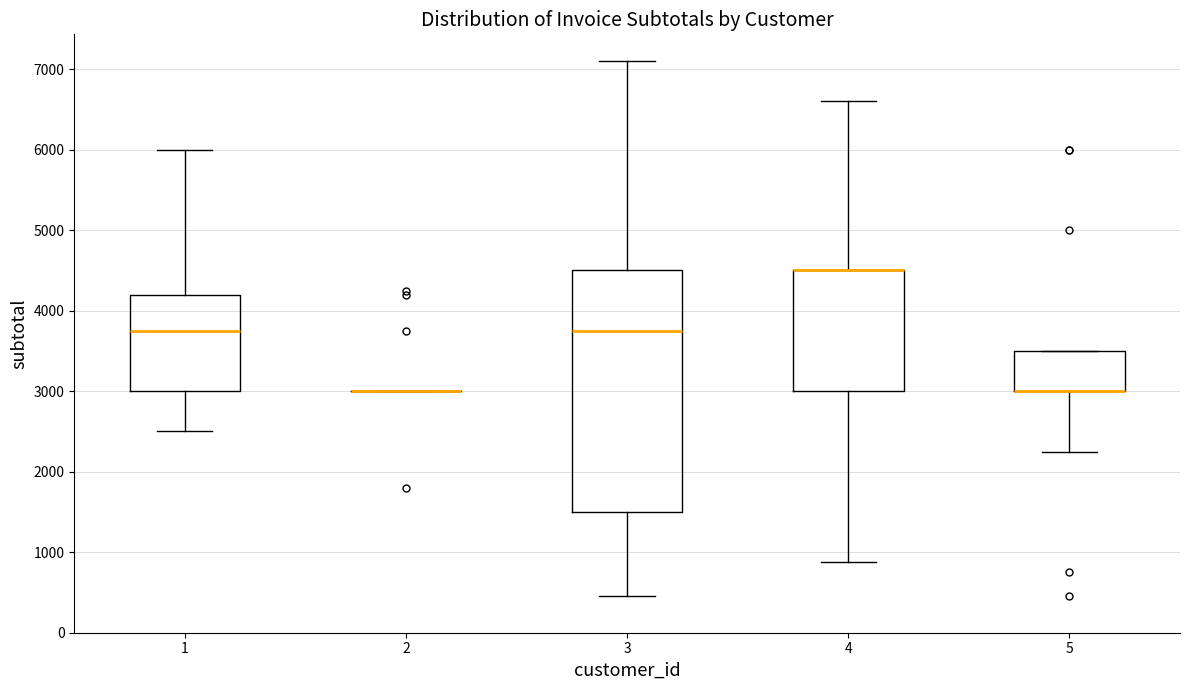

Reading left to right, transcribe this box plot: for each box, give where its median line is, the range the box spans, and where its two whiskers end, as read against the y-axis. The values are not printed on the chart, so give them approximately, as read against the axis.

1: median 3800, box 3000 to 4200, whiskers 2500 to 6000
2: box collapsed to a line at 3000, whiskers 3000 to 3000
3: median 3800, box 1500 to 4500, whiskers 500 to 7100
4: median 4500 (drawn on the box's upper edge), box 3000 to 4500, whiskers 900 to 6600
5: median 3000 (drawn on the box's lower edge), box 3000 to 3500, whiskers 2300 to 3500